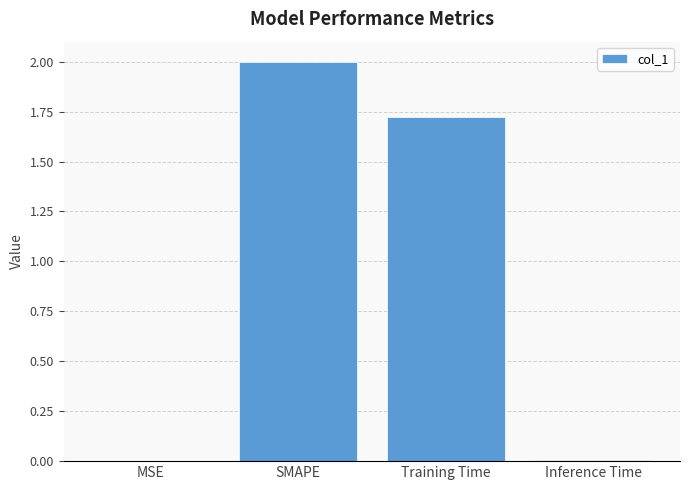

Which category has the highest value across all series?

SMAPE